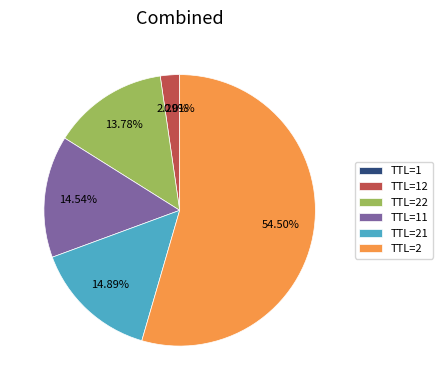

What percentage is the TTL=21 slice, to the nearest percent?

15%